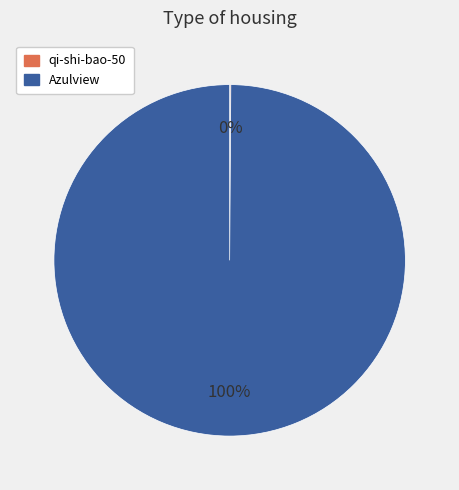

What is the majority slice?

Azulview